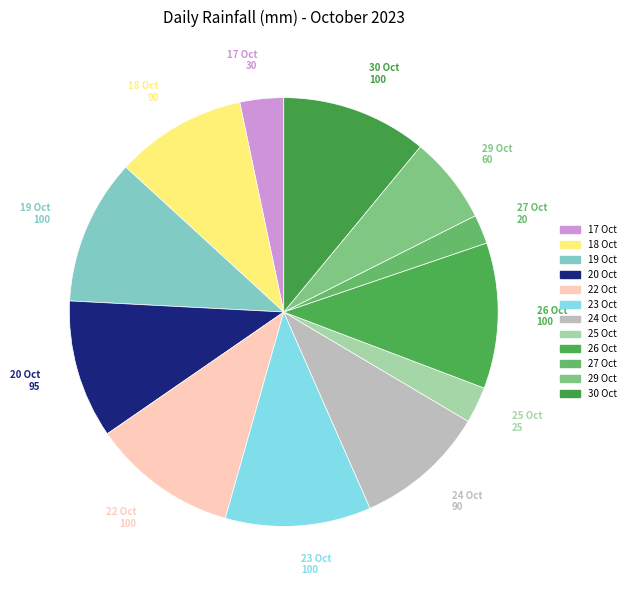

Which slice is the smallest?

27 Oct